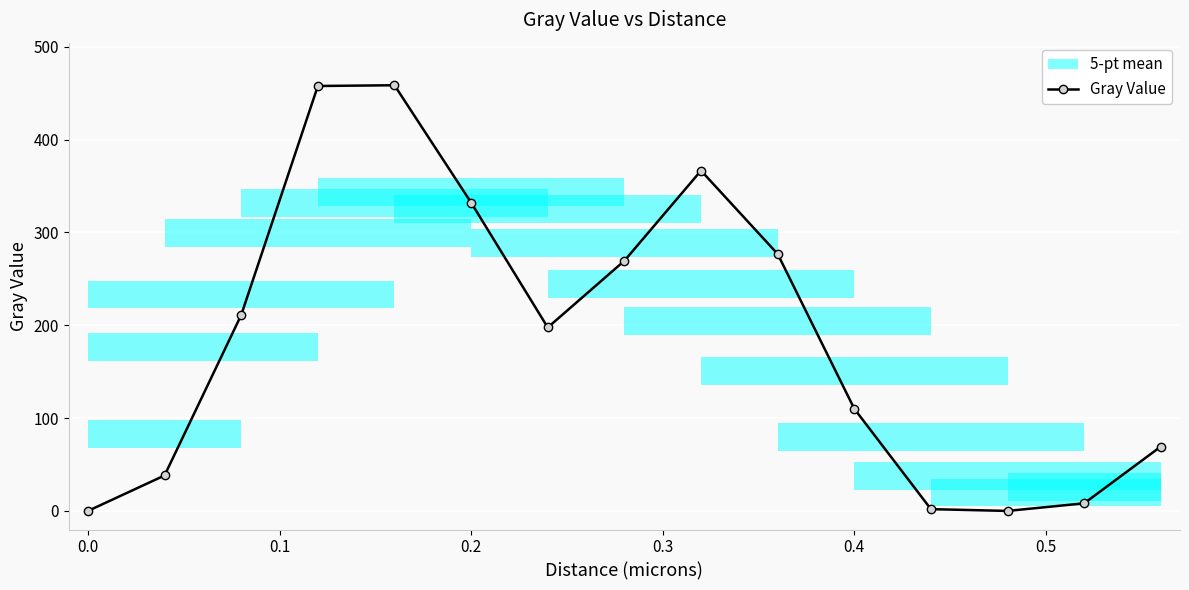

What is the highest value of the Gray Value series?

458.6